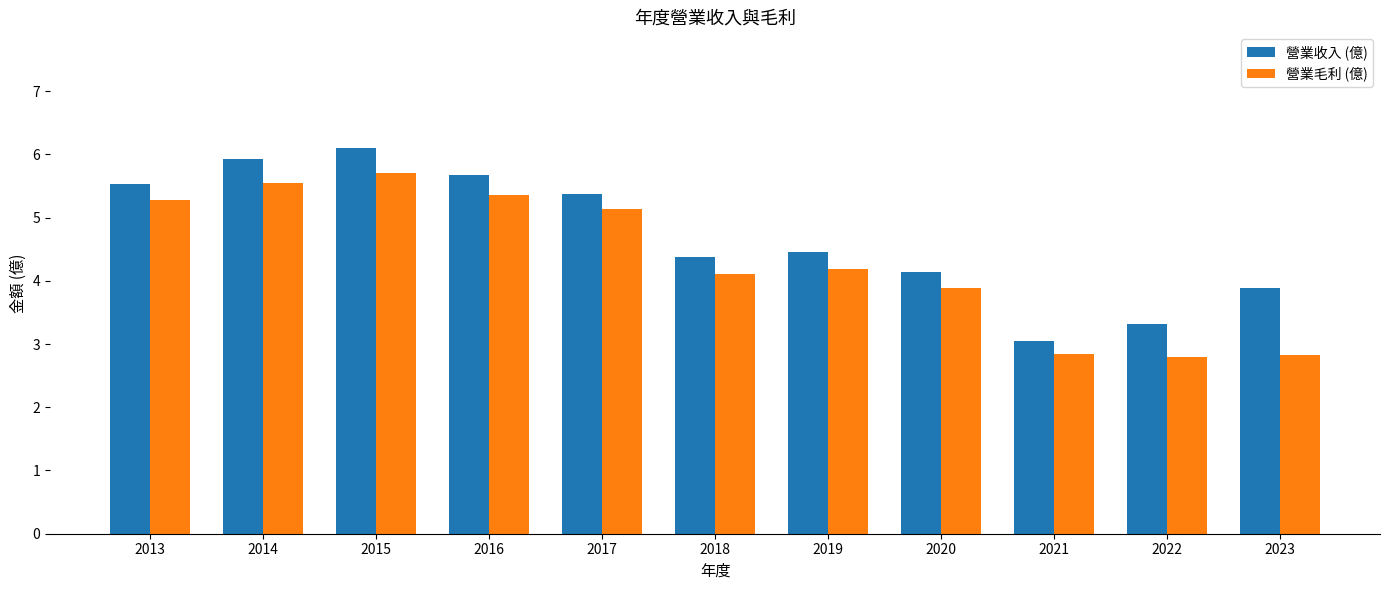

What is the approximate value of 營業收入 (億) at 2014?

5.9